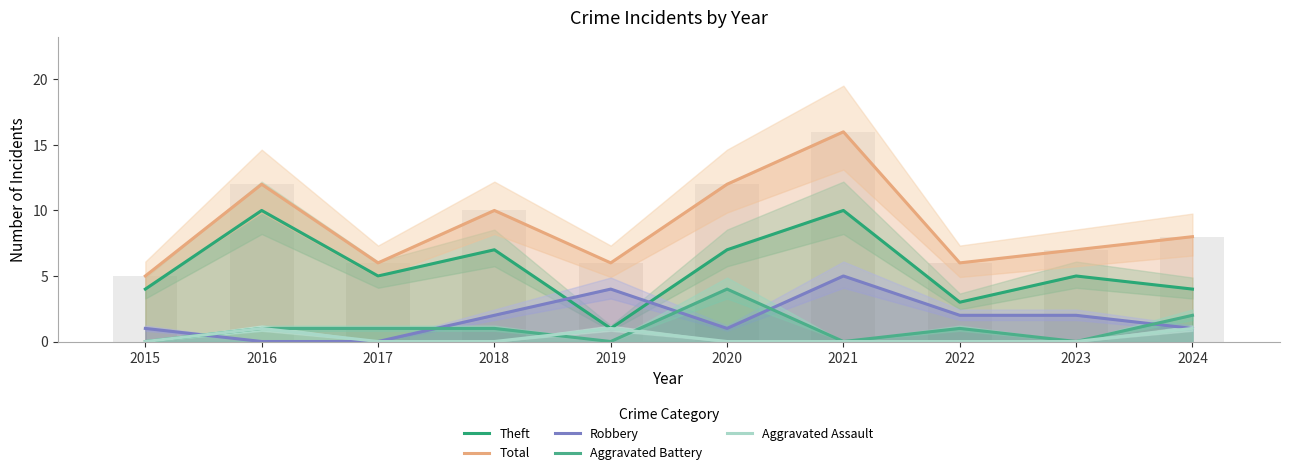

What is the highest value of the Theft series?

10